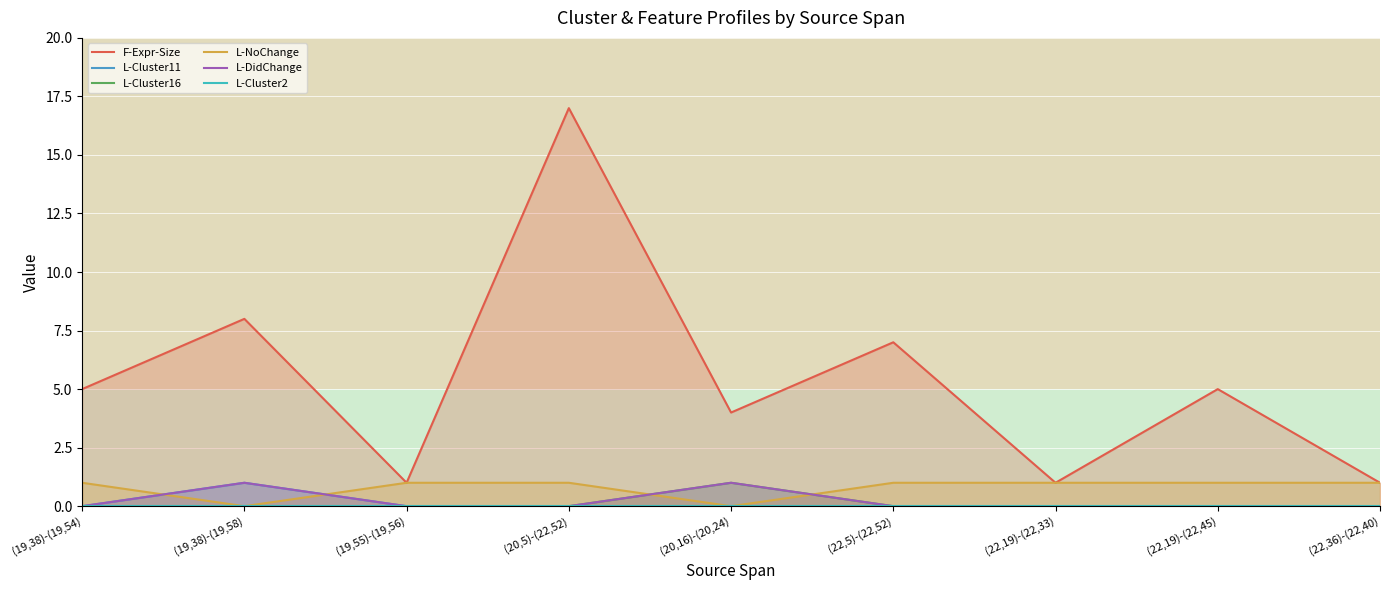

What is the sum of the L-NoChange values at (22,5)-(22,52) and (20,5)-(22,52)?

2